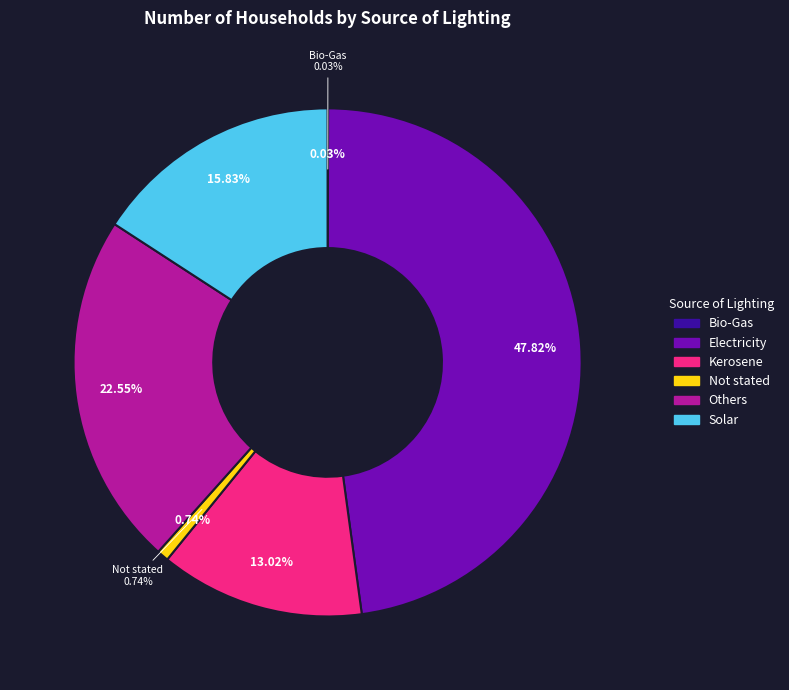

To the nearest percent, what portion does Electricity represent?

48%